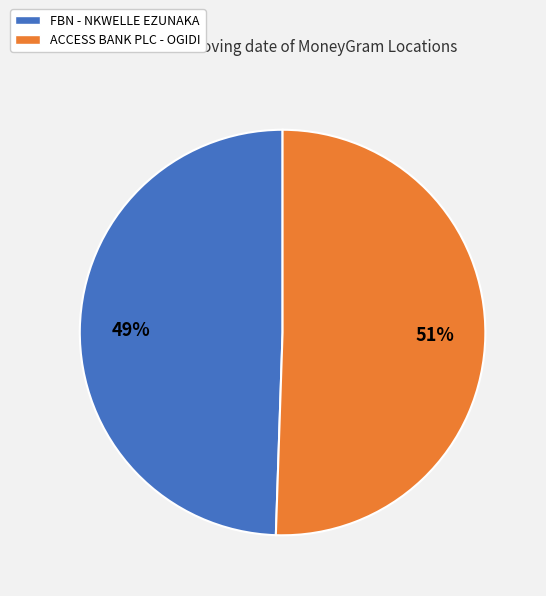

Rank the categories by value from highest to lowest.

ACCESS BANK PLC - OGIDI, FBN - NKWELLE EZUNAKA